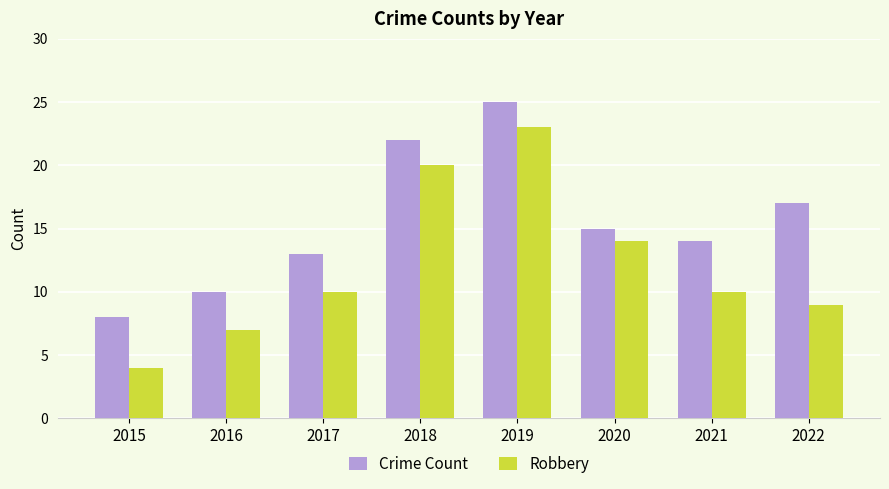

What is the highest value of the Crime Count series?

25